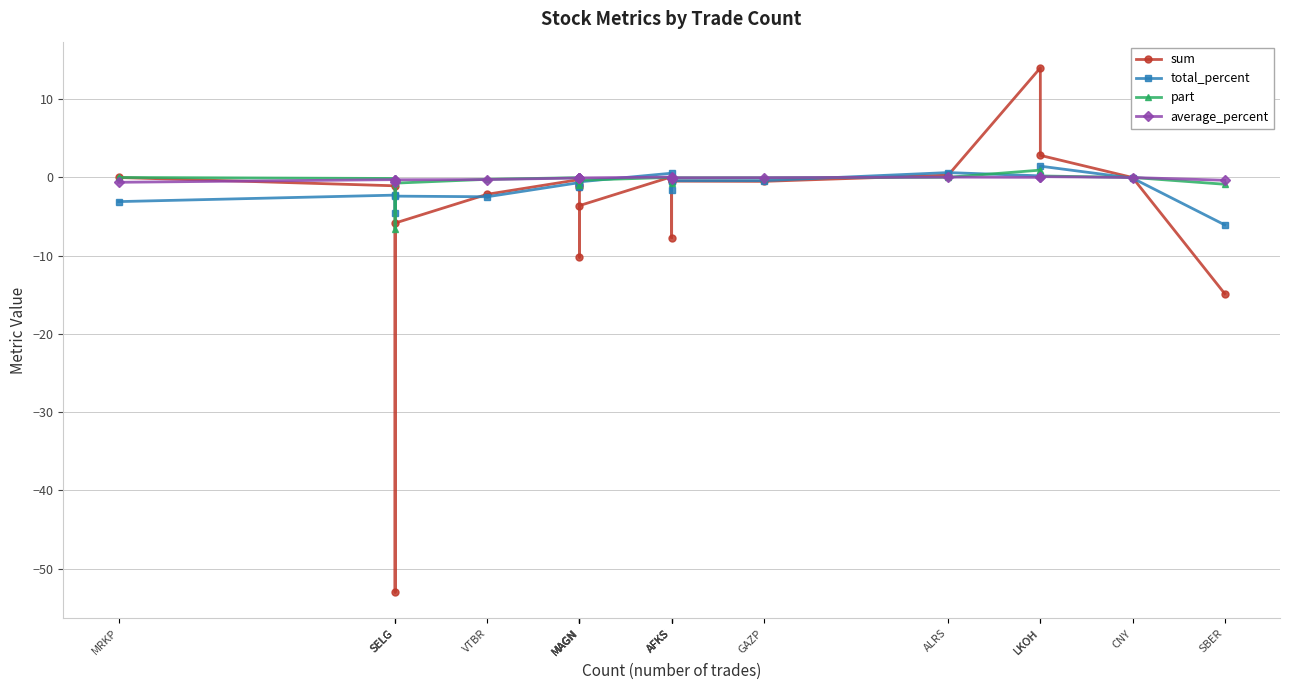

In sum, how many points are lower than both neighbors (excluding endpoints)?

4